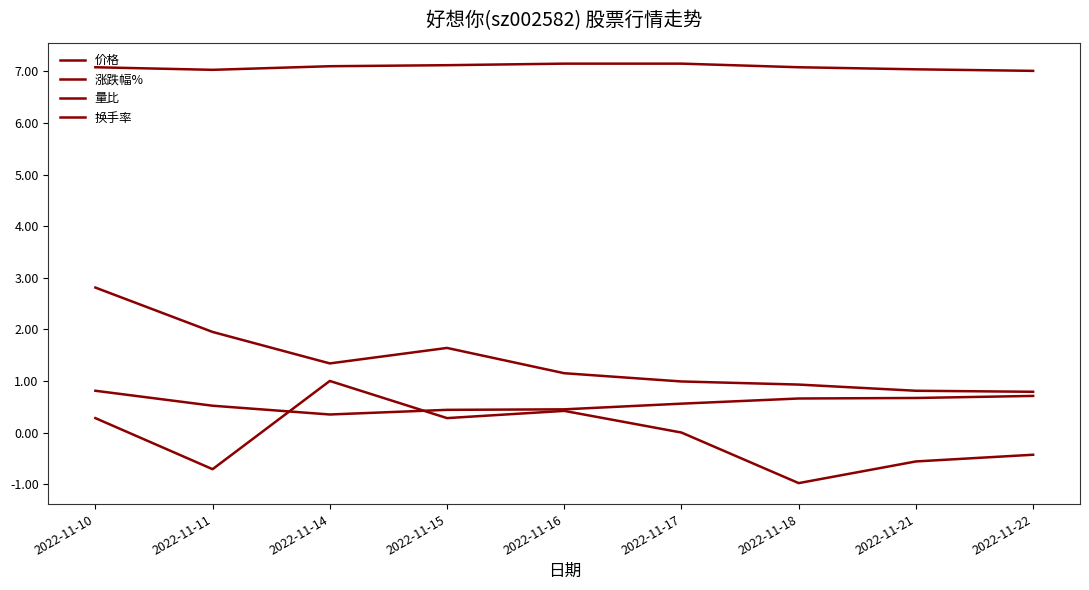

Does the chart display data point markers on the line(s)?

No